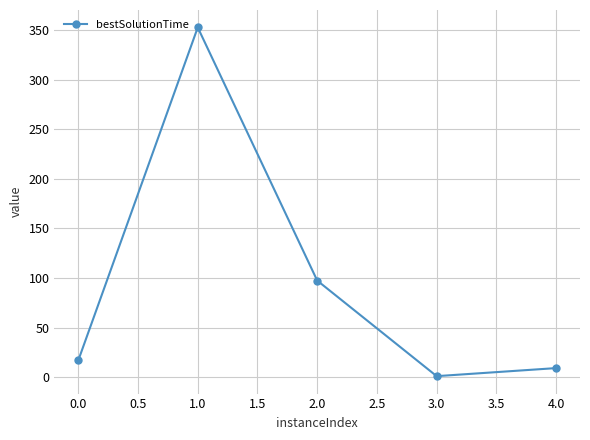

At which category does the data reach its first local valley?

3.0